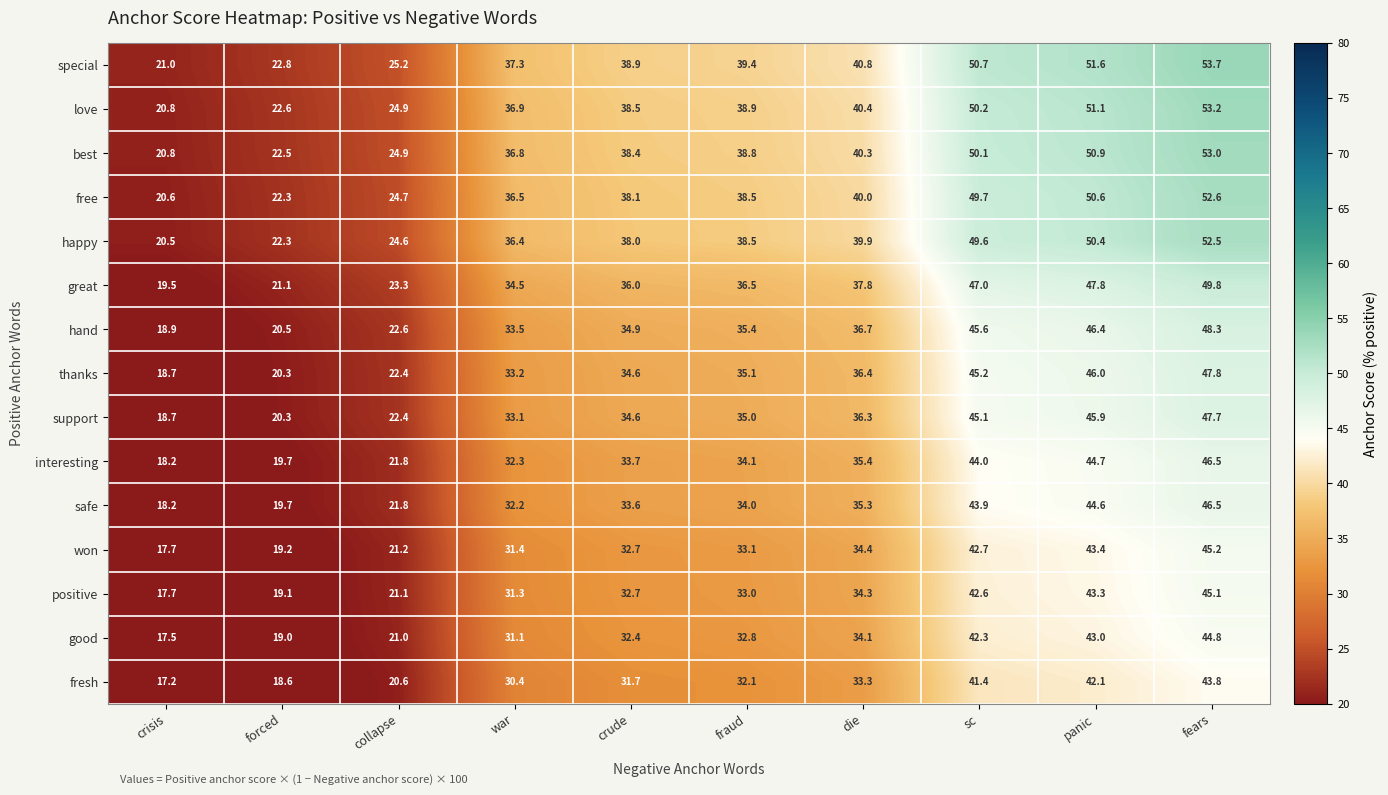

What is the smallest value displayed?

17.2